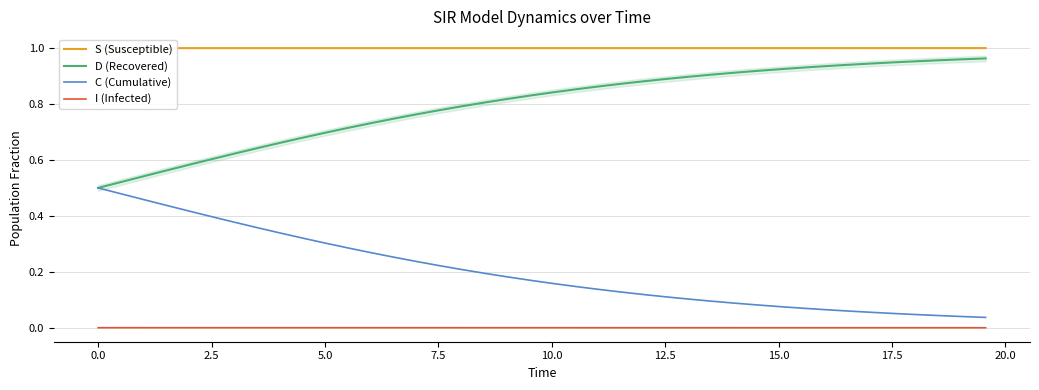

True or false: C (Cumulative) and I (Infected) intersect in this chart.

False